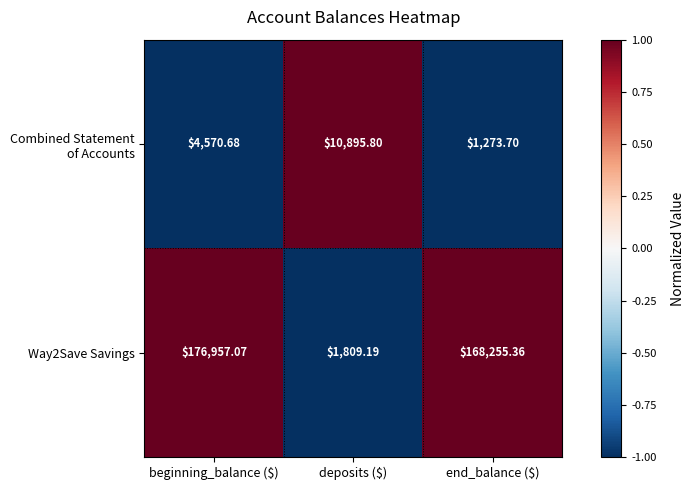

At which label does Way2Save Savings first exceed 168255?

beginning_balance ($)